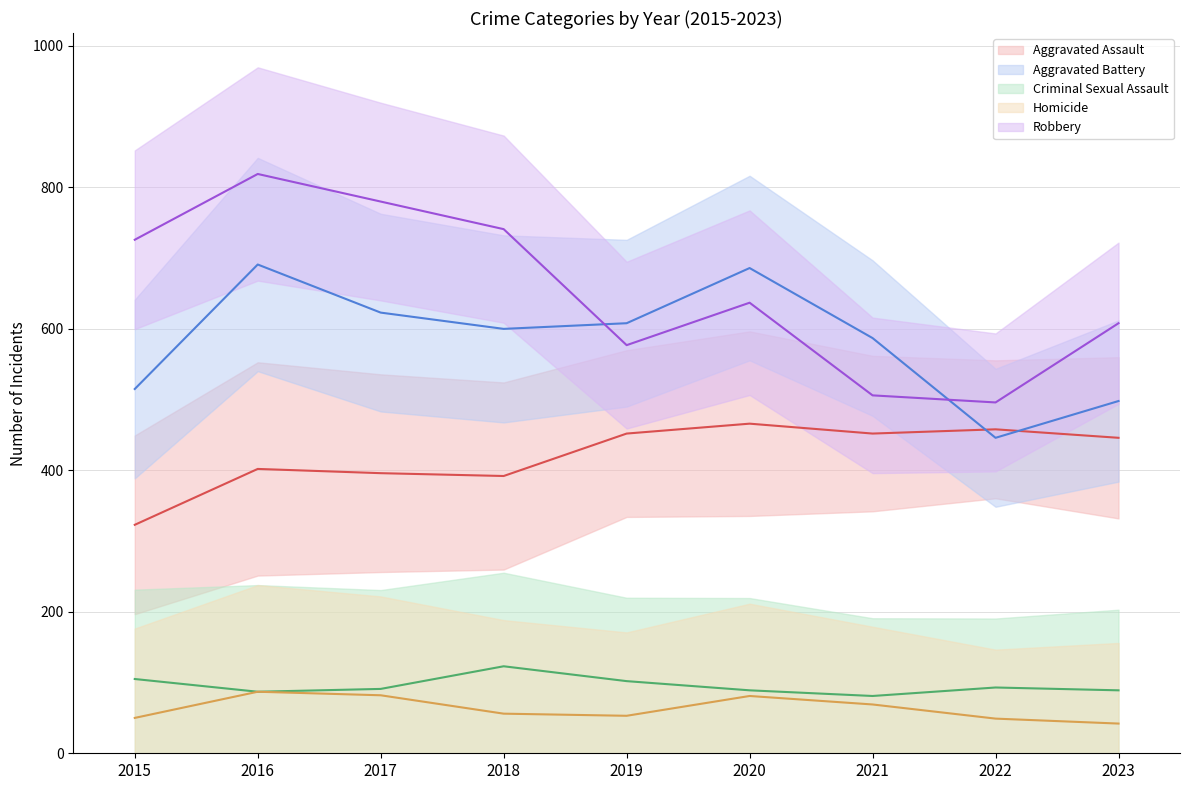

Where is Homicide nearest to the value 64?

2021